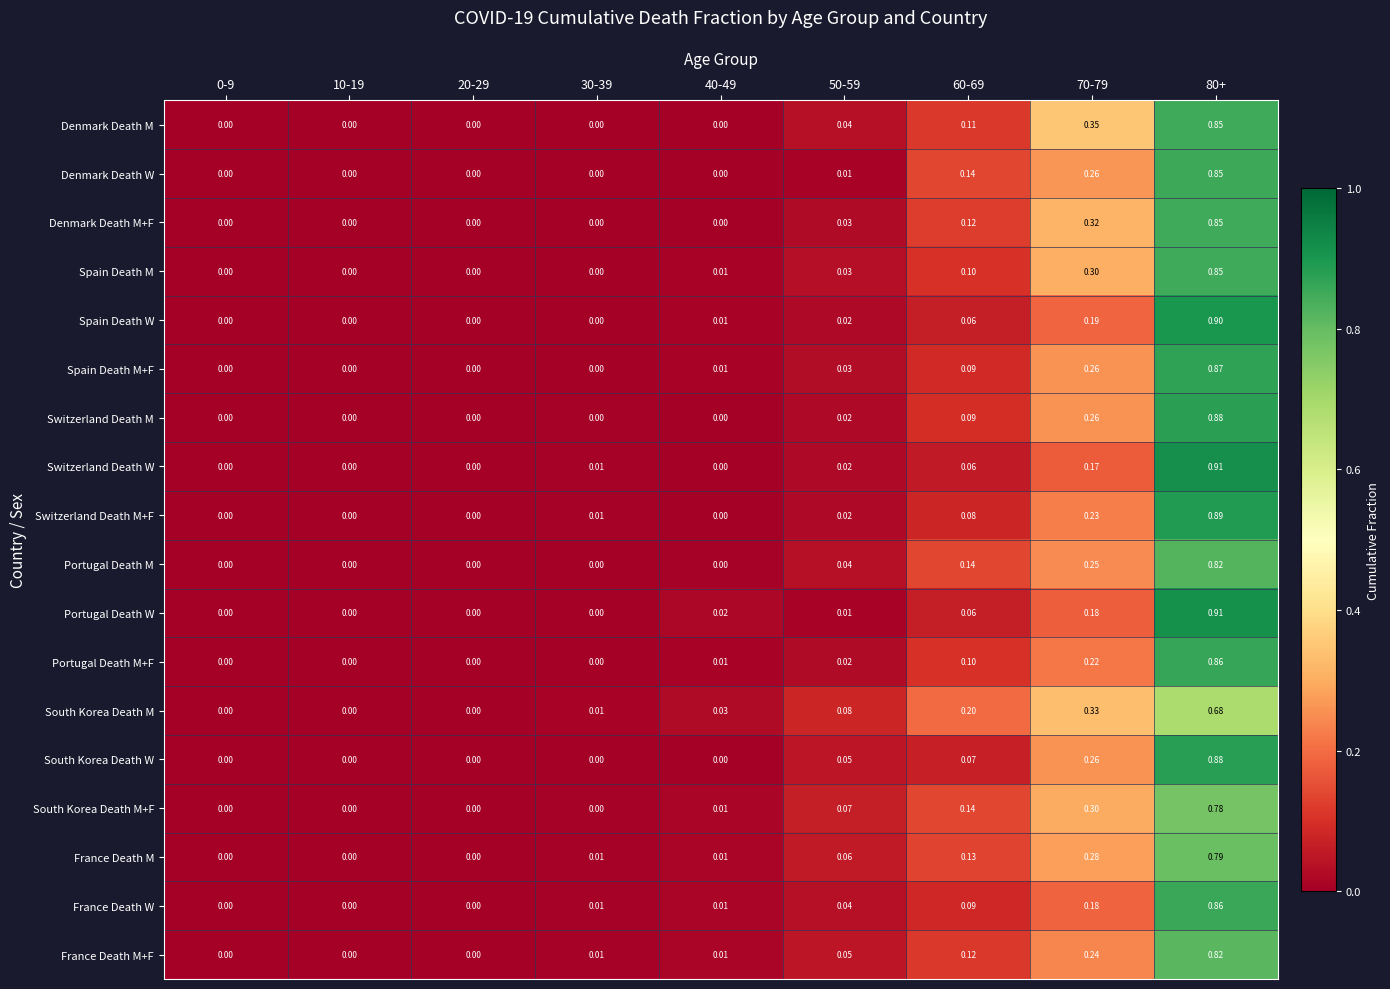

Between 20-29 and 70-79, which series saw the biggest shift?

Denmark Death M